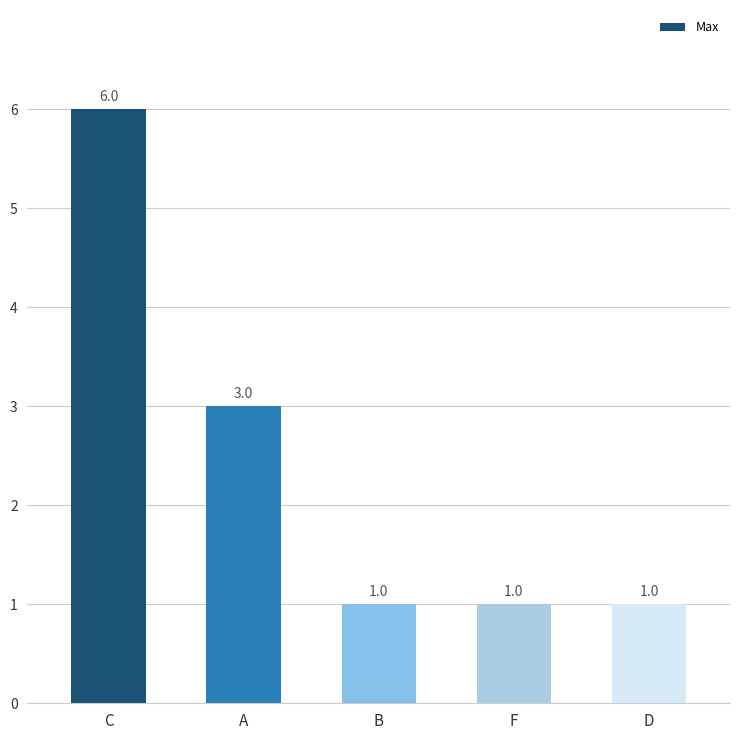

What is the change in value from C to B?

-5